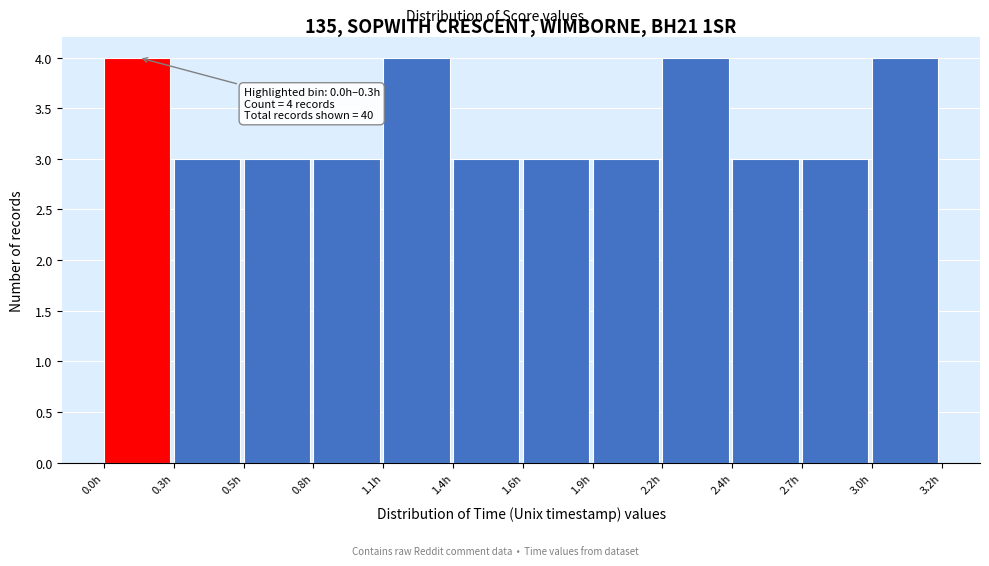

Reading left to right, list all the values displayed in this chart.

0.0h=4	0.3h=3	0.5h=3	0.8h=3	1.1h=4	1.4h=3	1.6h=3	1.9h=3	2.2h=4	2.4h=3	2.7h=3	3.0h=4